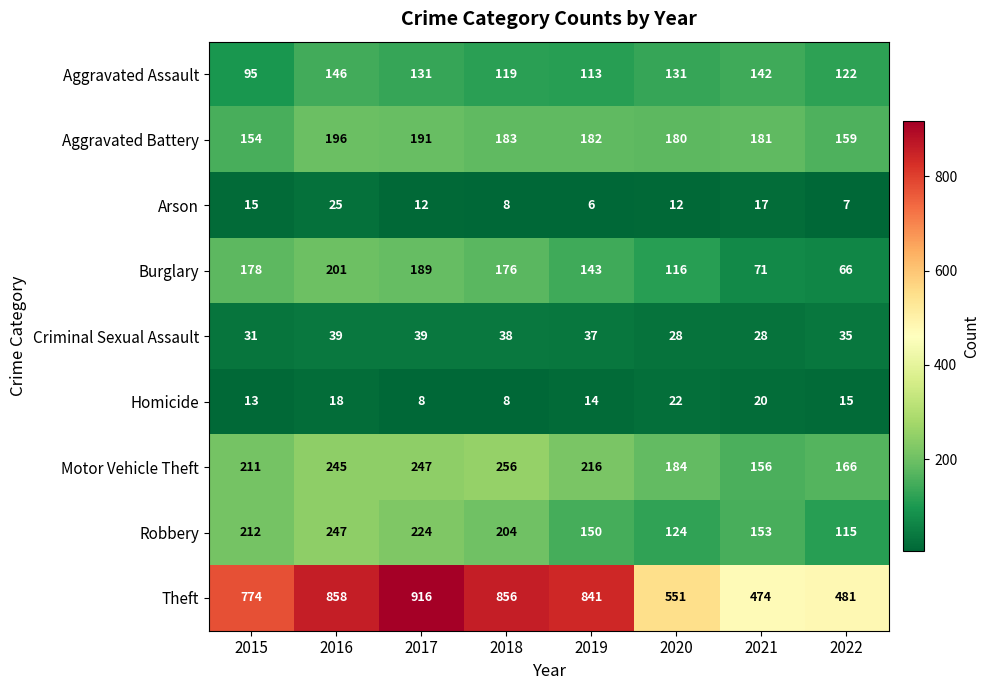

What is the minimum value shown in the chart?

6